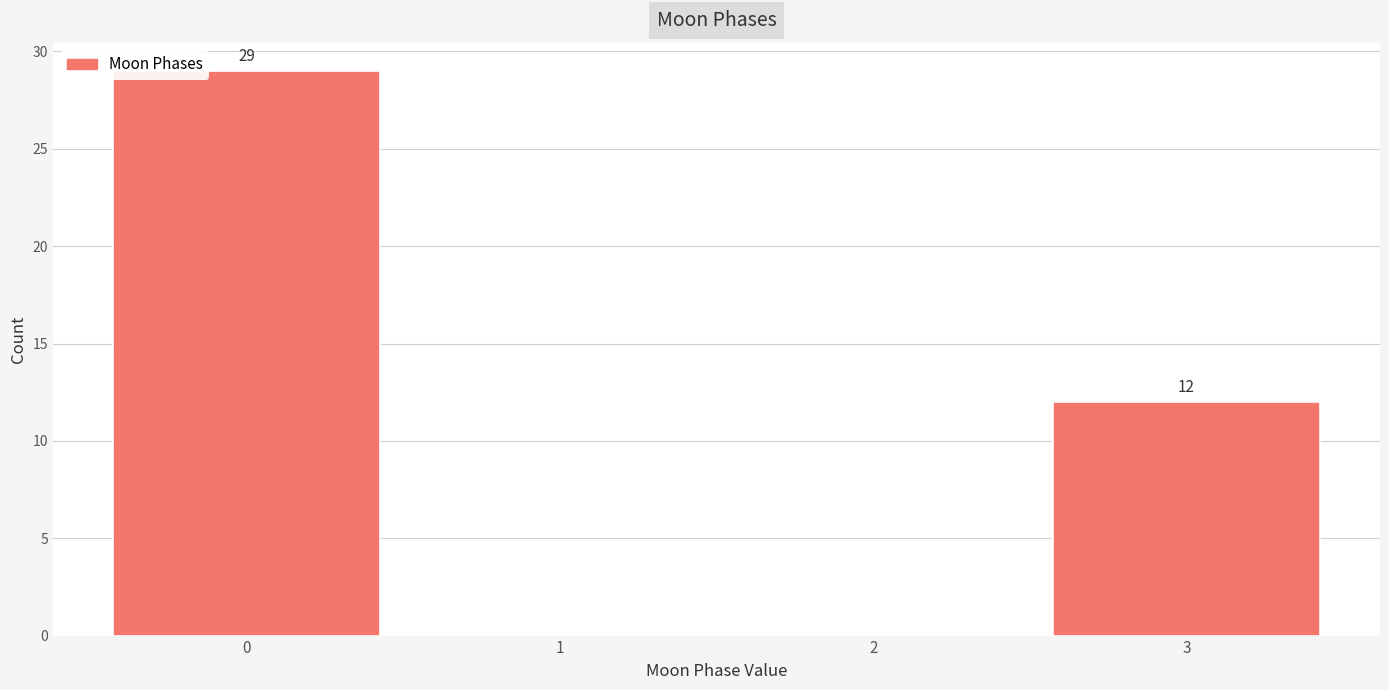

Which range on the x-axis has the tallest bar?

-0.5 to 0.5